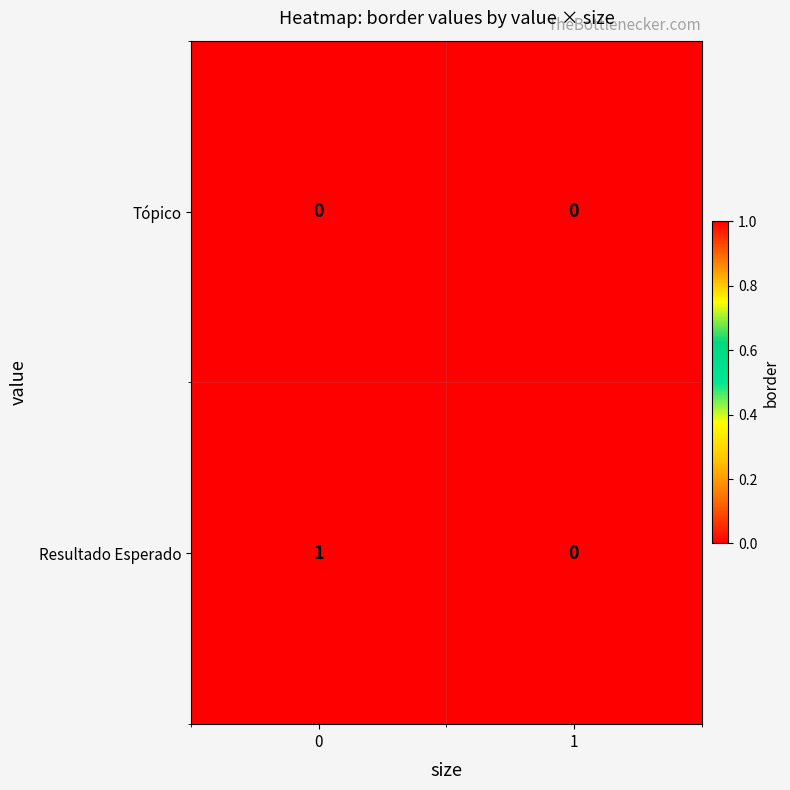

Rank the series by their maximum value, from highest to lowest.

Resultado Esperado, Tópico